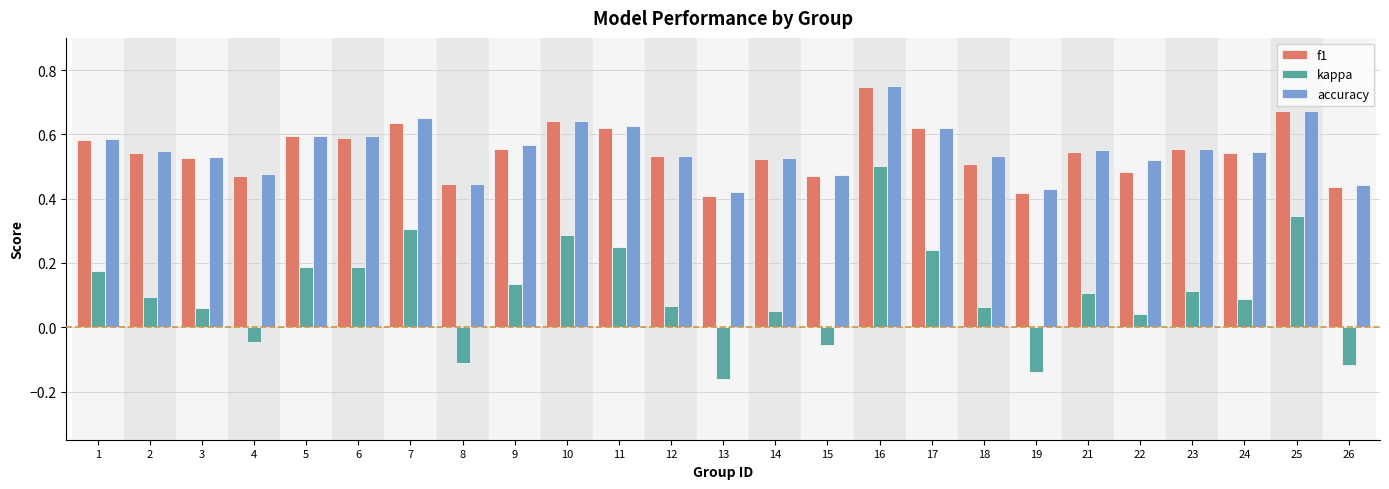

Which series has the widest spread of values?

kappa